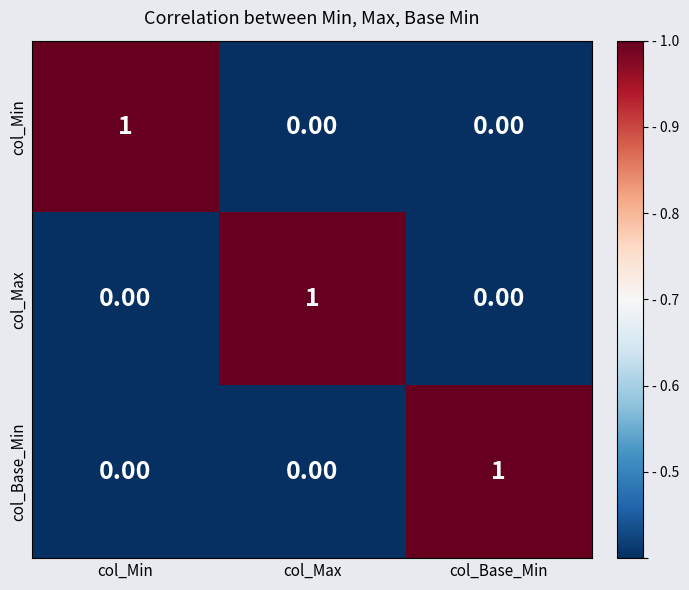

How many positive values does the col_Base_Min series have?

1